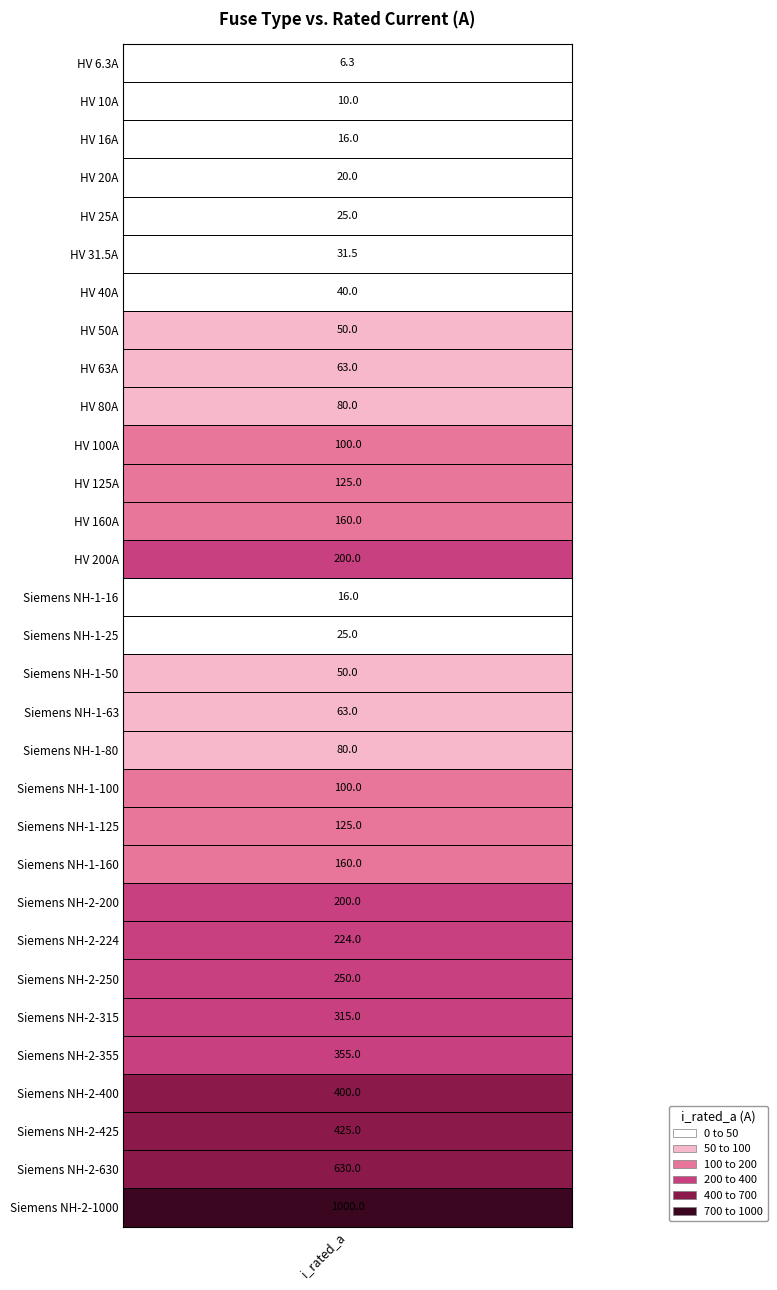

List the labels in order of value, largest first.

30, 29, 28, 27, 26, 25, 24, 23, 13, 22, 12, 21, 11, 20, 10, 19, 9, 18, 8, 17, 7, 16, 6, 5, 4, 15, 3, 2, 14, 1, i_rated